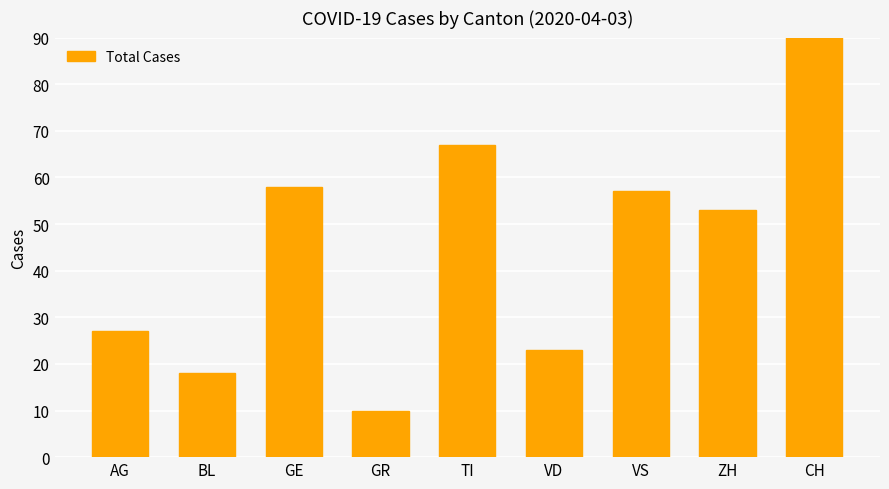

Rank the categories by value from highest to lowest.

CH, TI, GE, VS, ZH, AG, VD, BL, GR